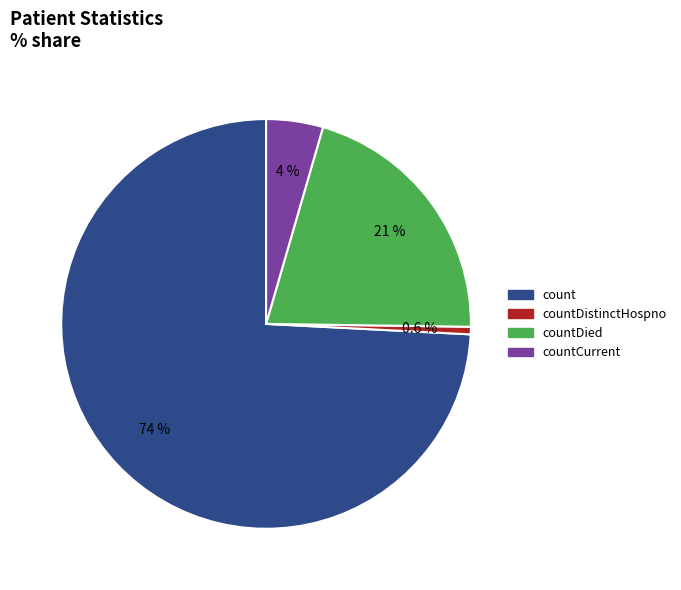

Does any single category account for the majority?

Yes